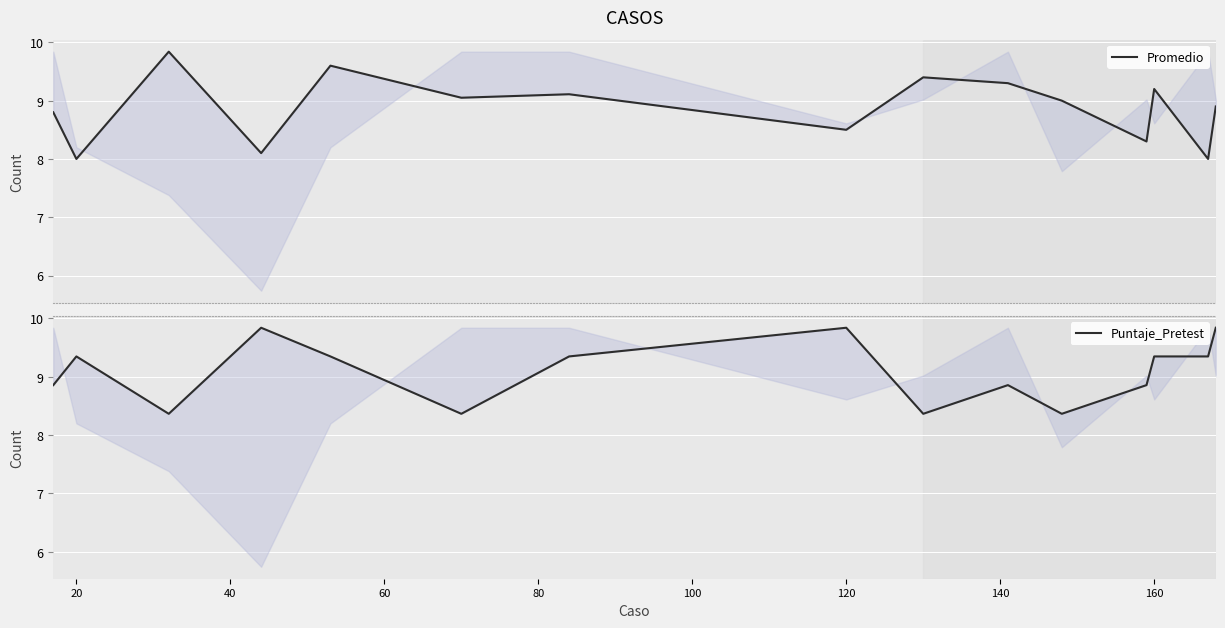

Which series has the largest total across all categories?

Puntaje_Pretest